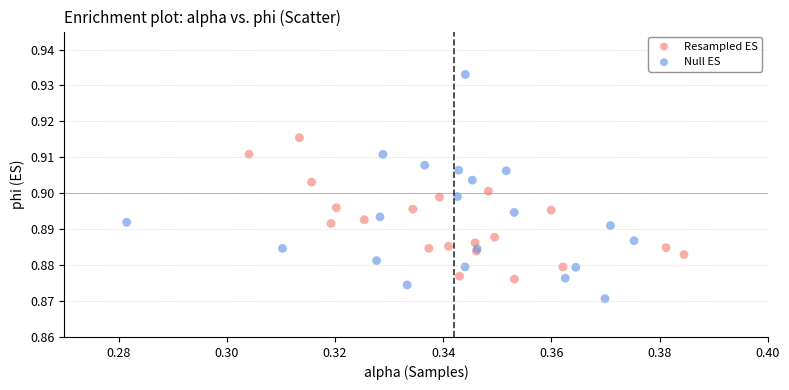

What are all the series names shown in the legend?

Resampled ES, Null ES